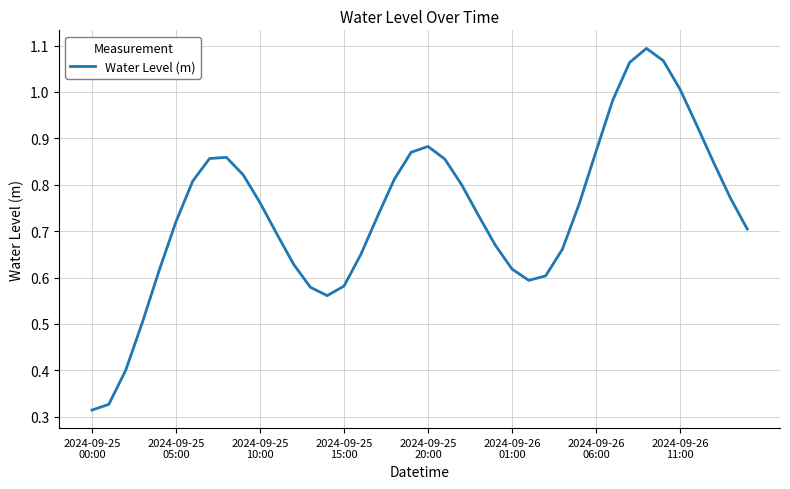

What is the sum of all values?

29.6